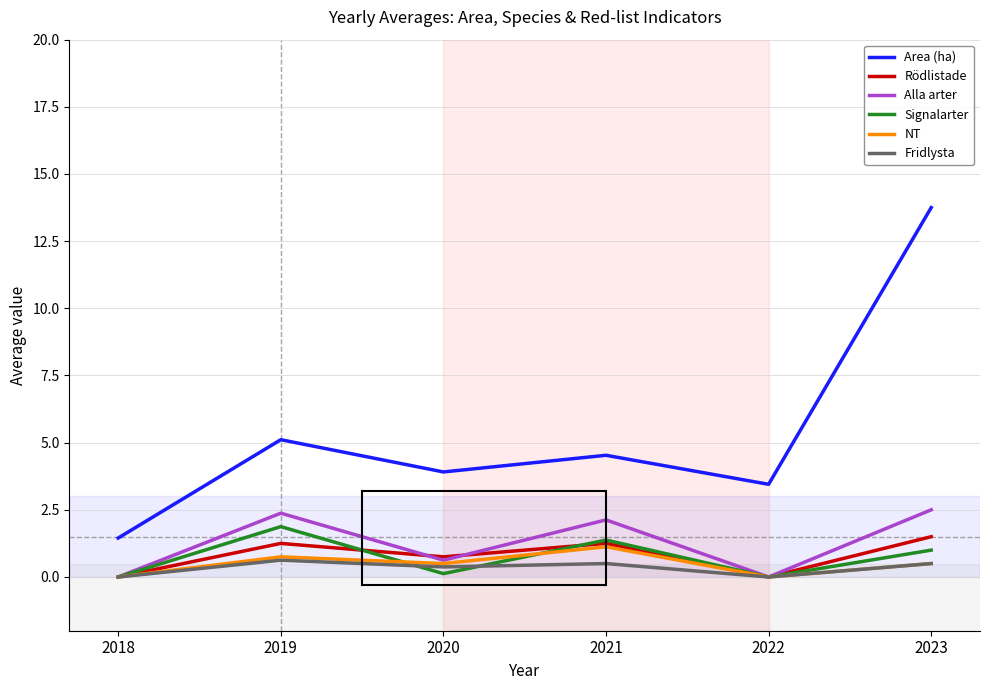

True or false: Area (ha) has a value of 1.8 at 2021.

False